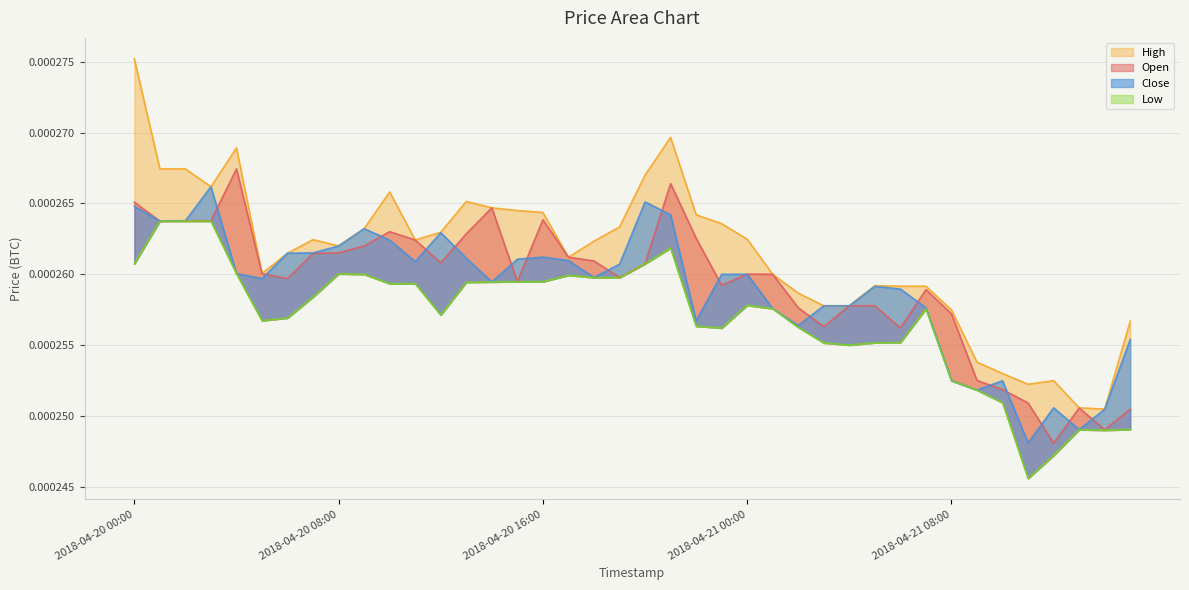

Does the chart display data point markers on the line(s)?

No